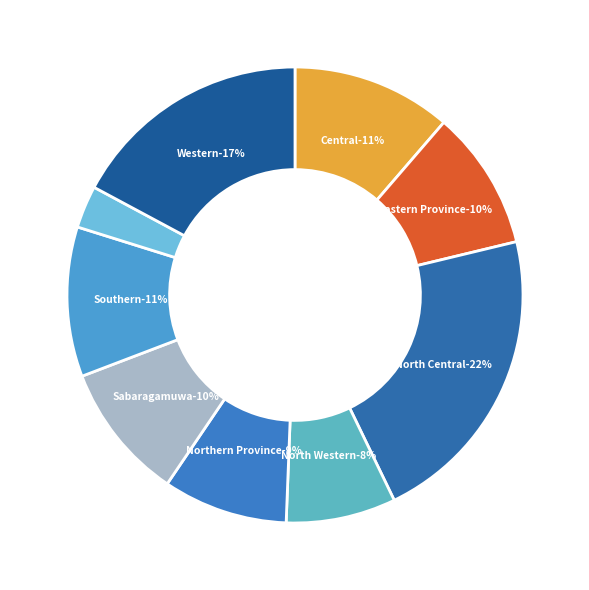

Is the sum of Central and Northern Province greater than half?

No